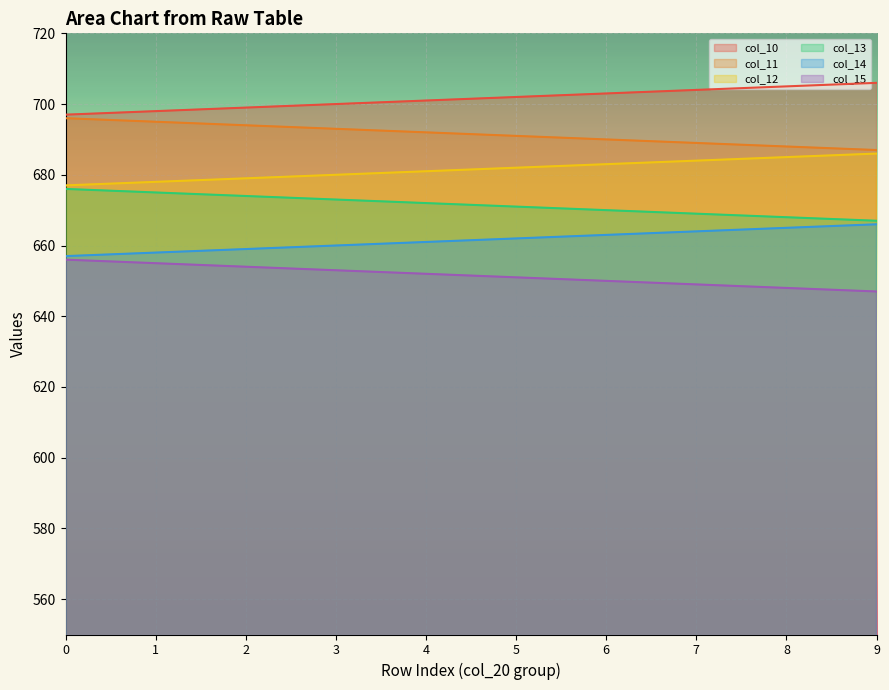

List the labels in order of col_13 value, largest first.

0, 1, 2, 3, 4, 5, 6, 7, 8, 9